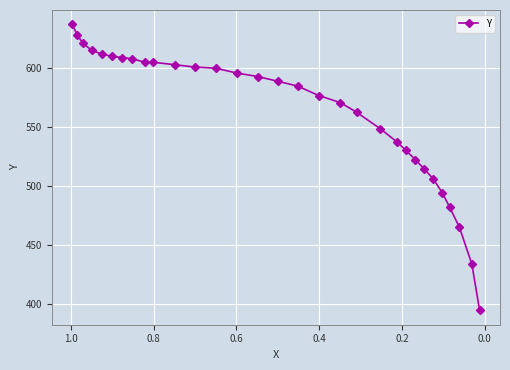

How many values exceed 588?

16